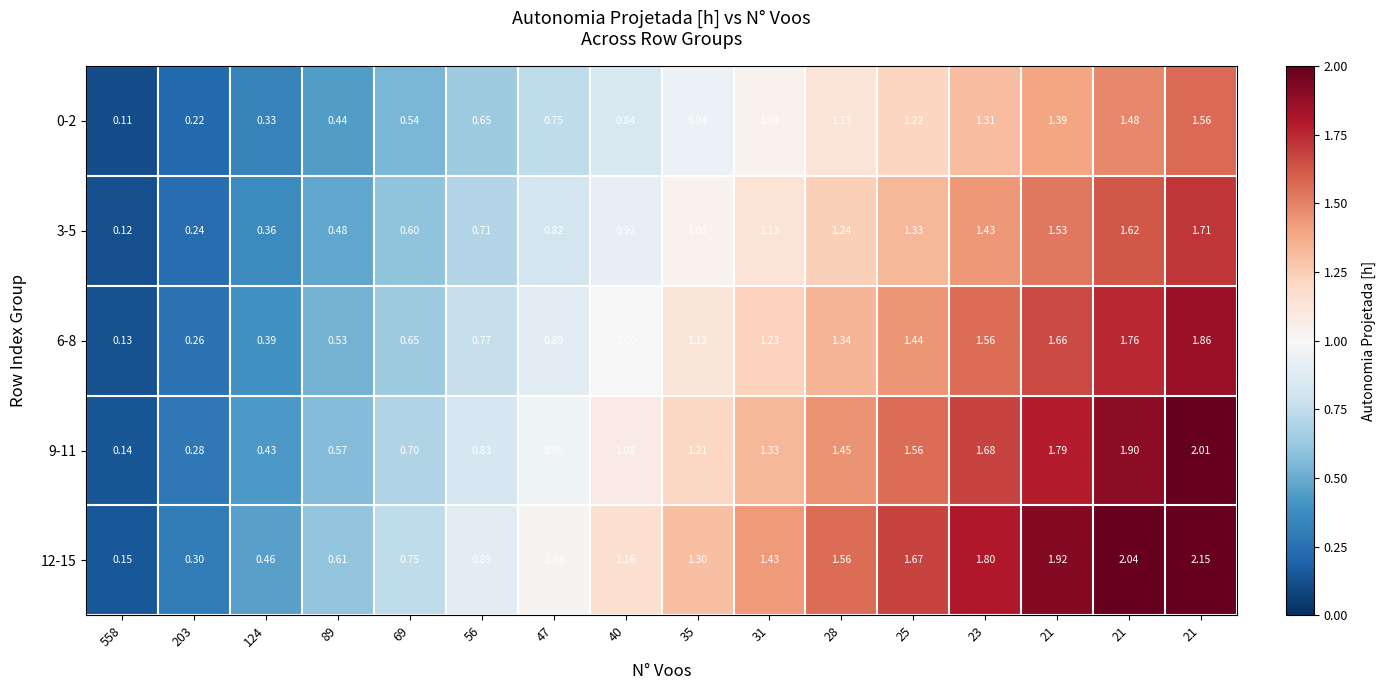

Between 25 and 35, which is larger?

25